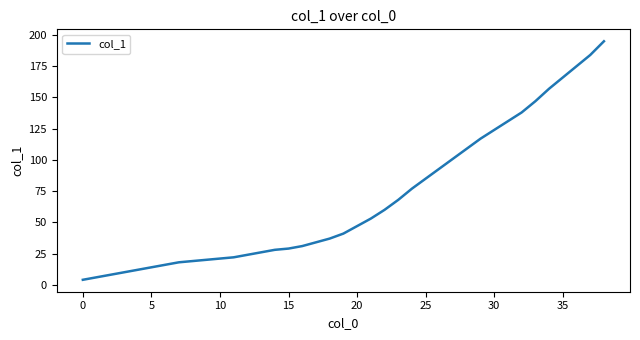

Is this an area chart (filled region under the line)?

No